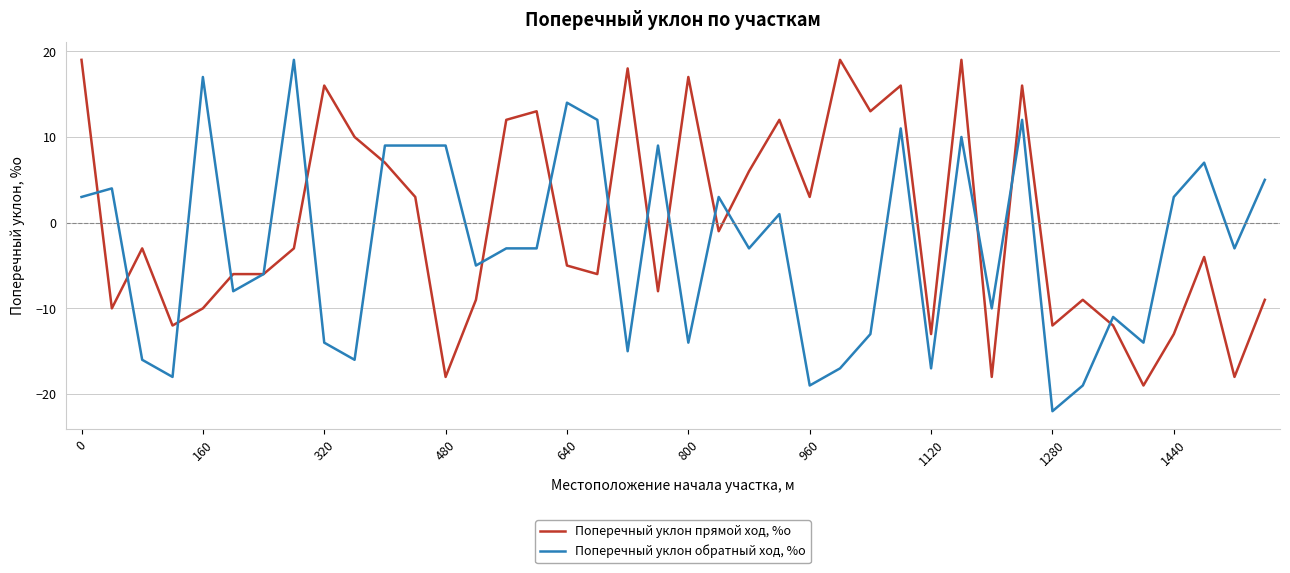

Rank the series by their average value, from highest to lowest.

Поперечный уклон прямой ход, %о, Поперечный уклон обратный ход, %о